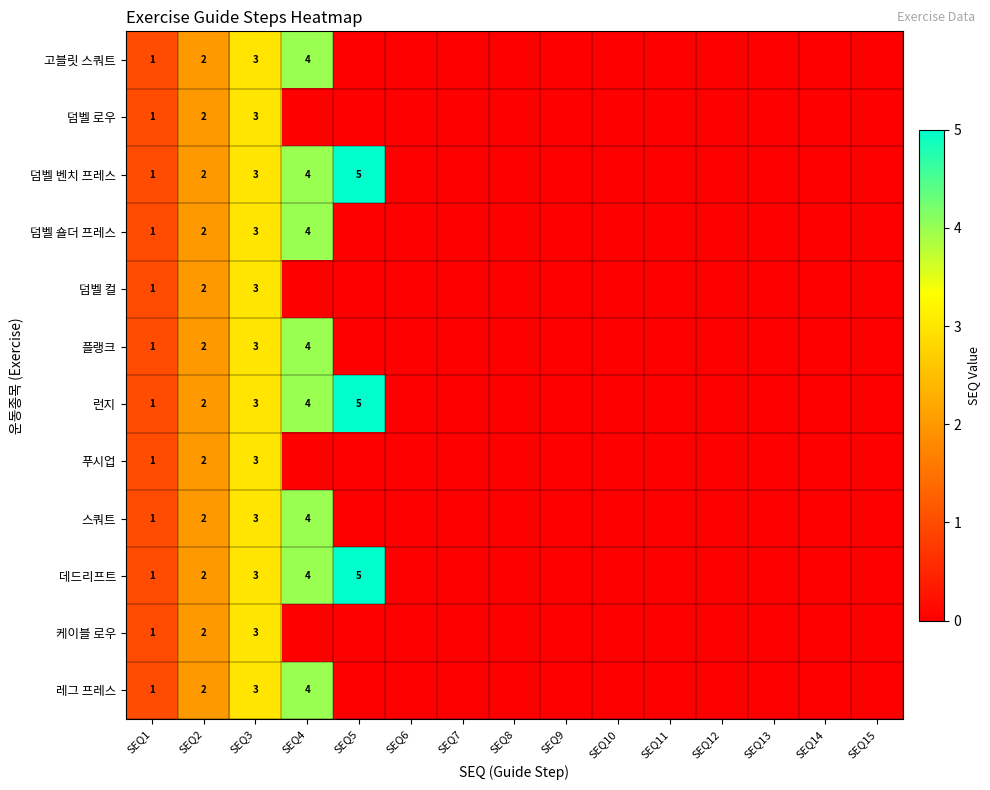

The 런지 series shows 3 at SEQ2. True or false?

False